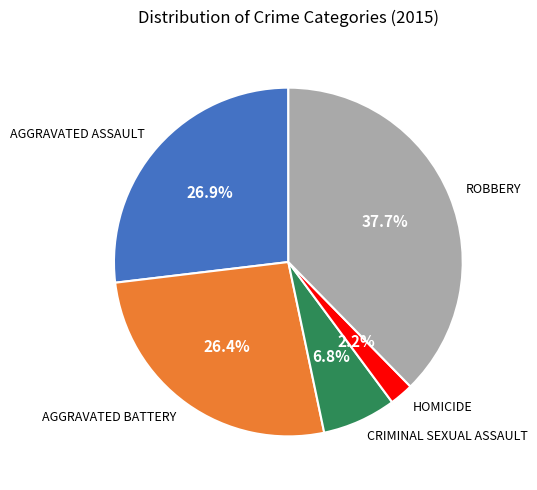

How many slices are in this pie chart?

5